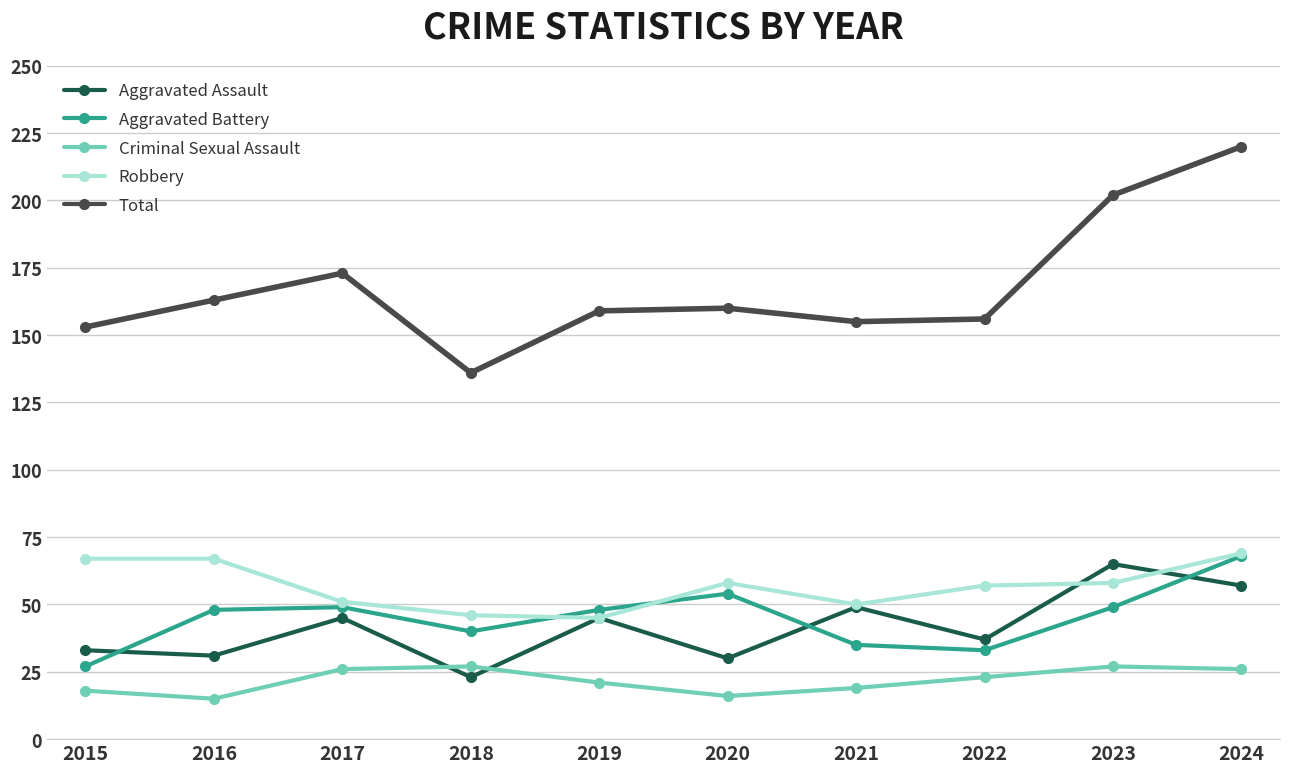

Reading left to right, transcribe all the data shown in this chart.

Aggravated Assault: 33	31	45	23	45	30	49	37	65	57
Aggravated Battery: 27	48	49	40	48	54	35	33	49	68
Criminal Sexual Assault: 18	15	26	27	21	16	19	23	27	26
Robbery: 67	67	51	46	45	58	50	57	58	69
Total: 153	163	173	136	159	160	155	156	202	220